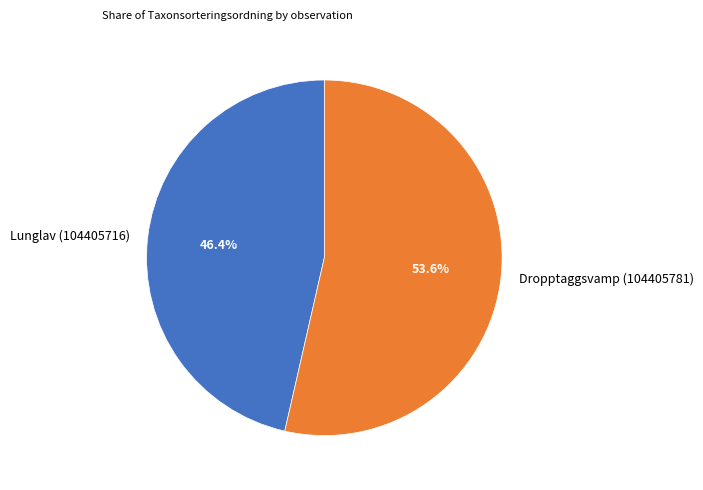

What is the majority slice?

Dropptaggsvamp (104405781)